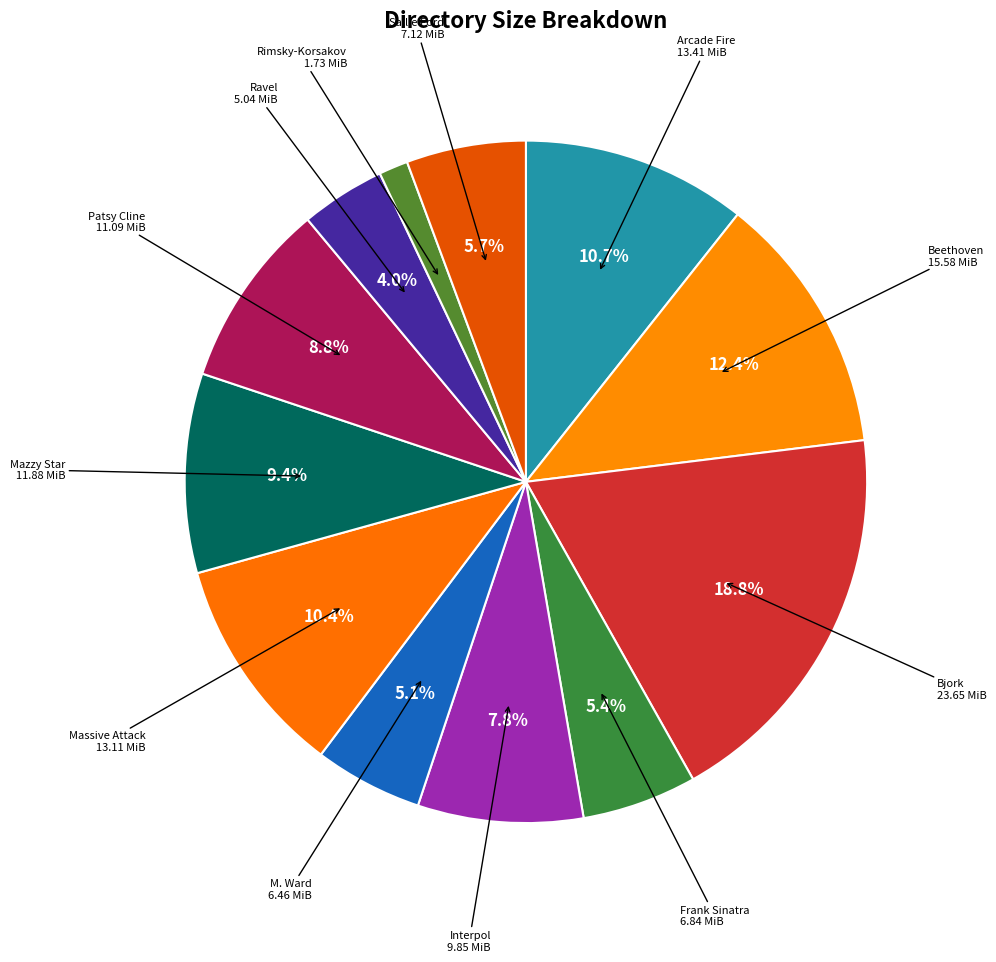

How many segments does this pie chart have?

12